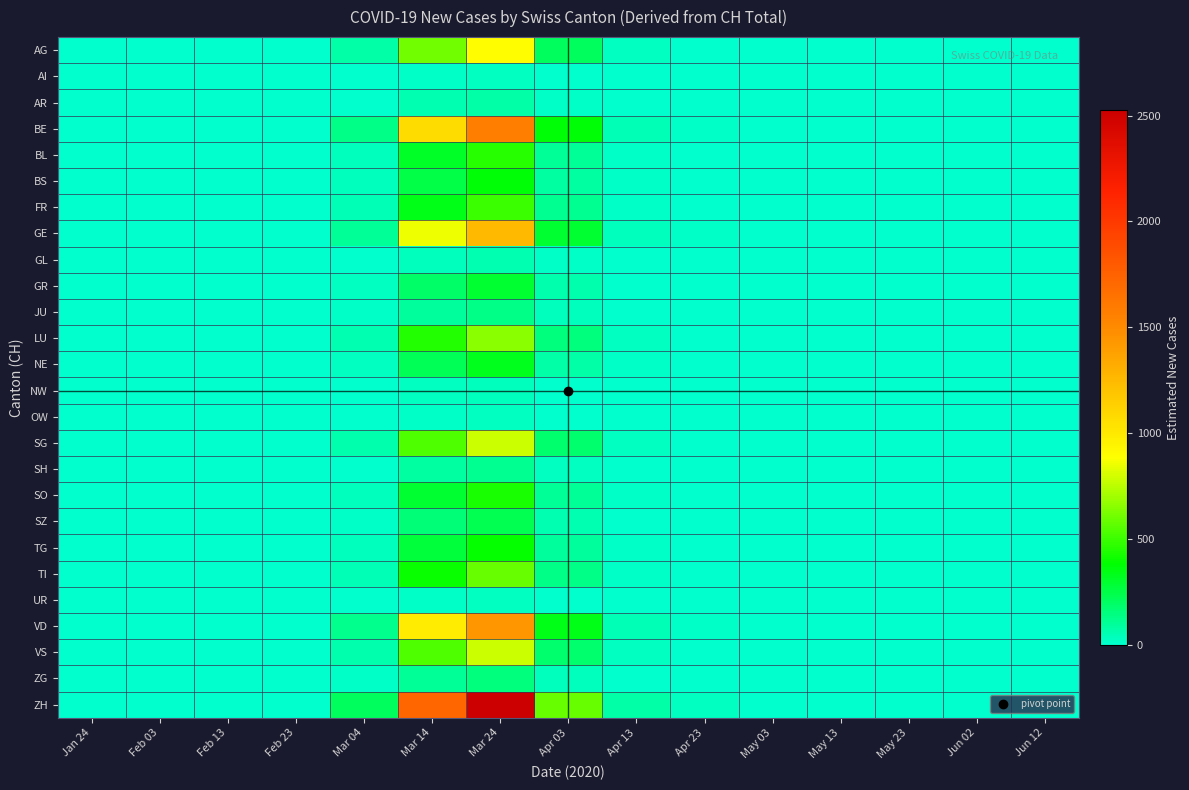

Between May 03 and Feb 03, which is larger?

May 03